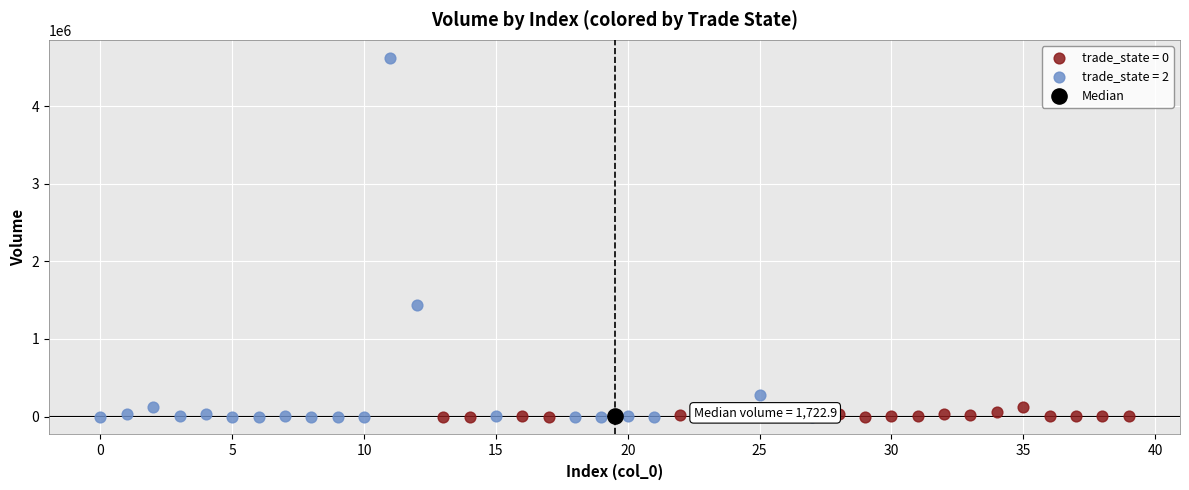

What are all the series names shown in the legend?

trade_state = 0, trade_state = 2, Median